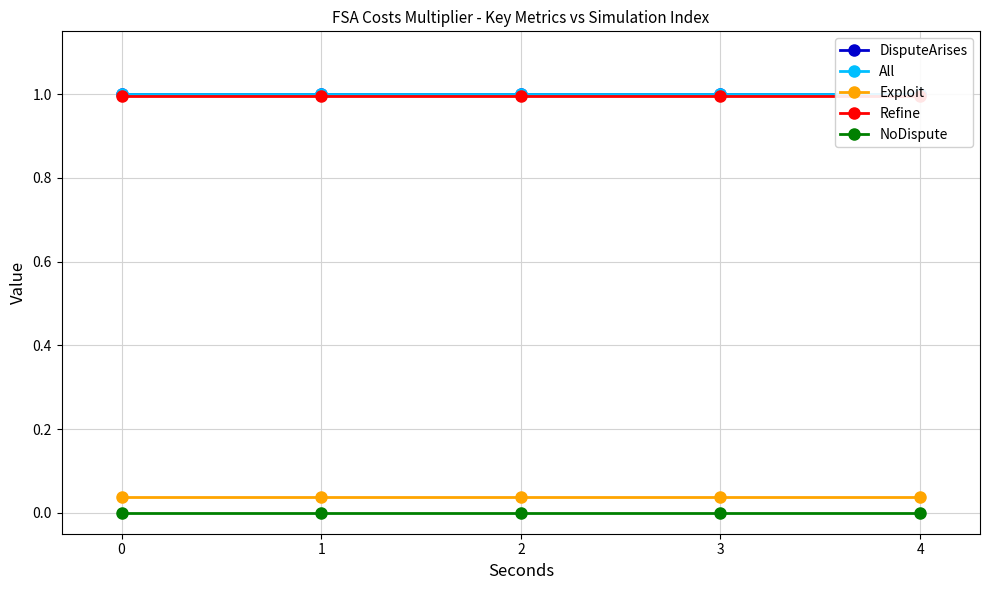

Is the value of Exploit at 2 greater than the value of NoDispute at 2?

Yes